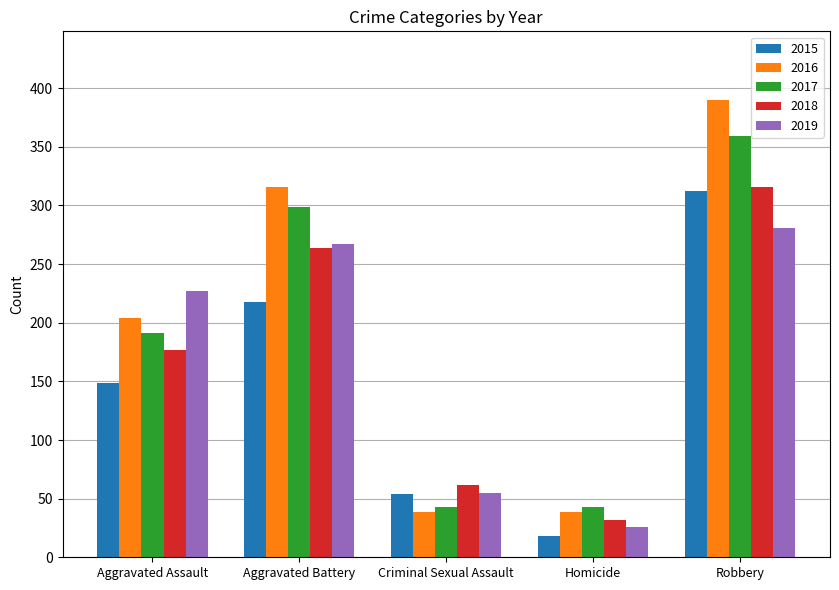

What is the approximate value of 2016 at Robbery, to the nearest 5?

390